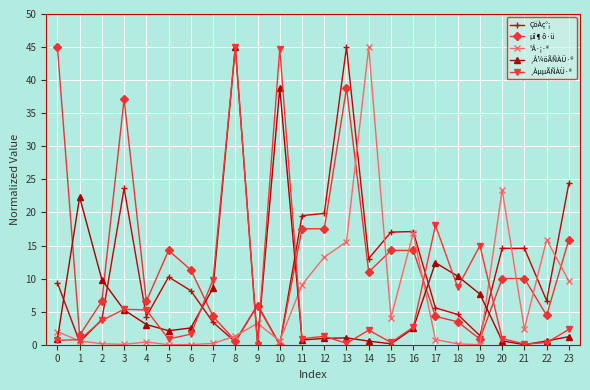

Read the °Å·¡·® value at 15.

4.1